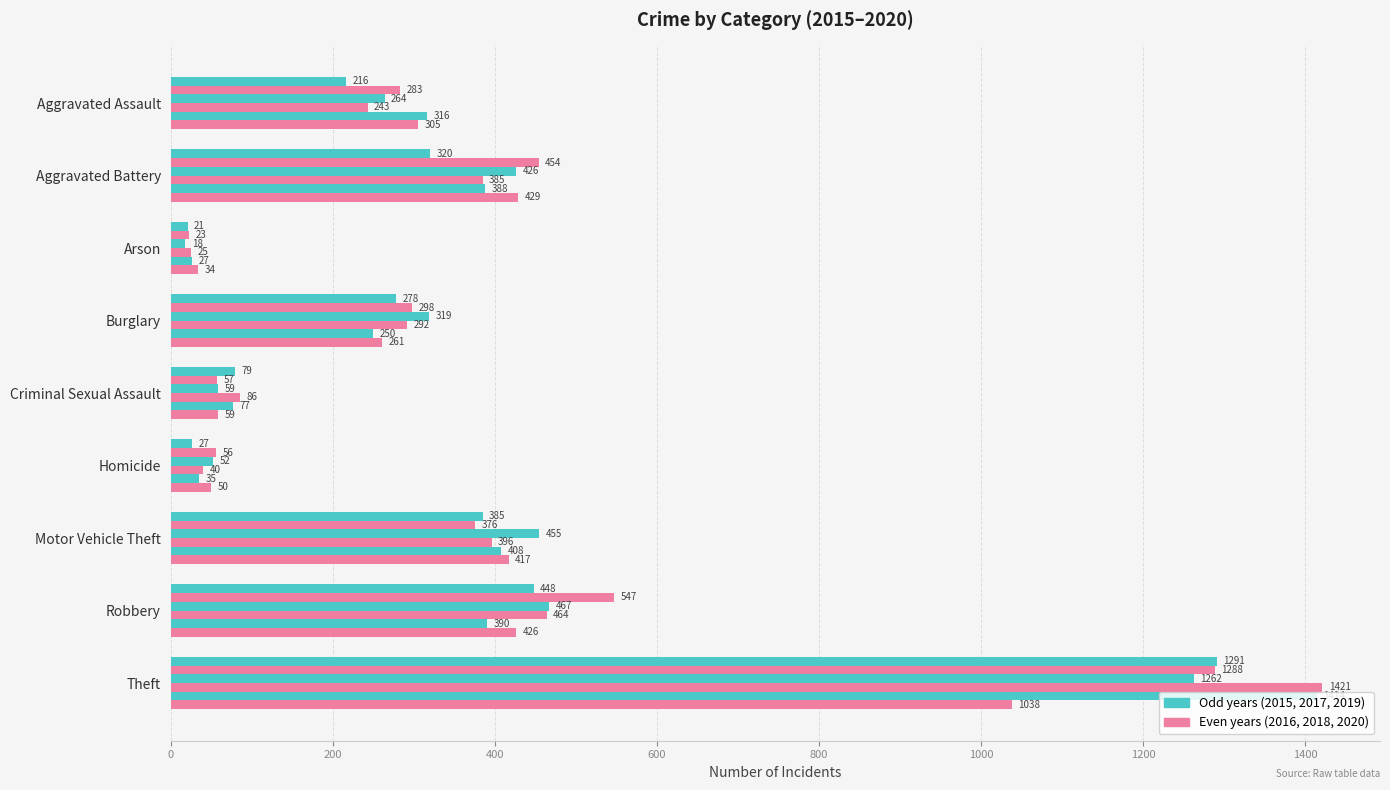

How many categories are shown in the chart?

9